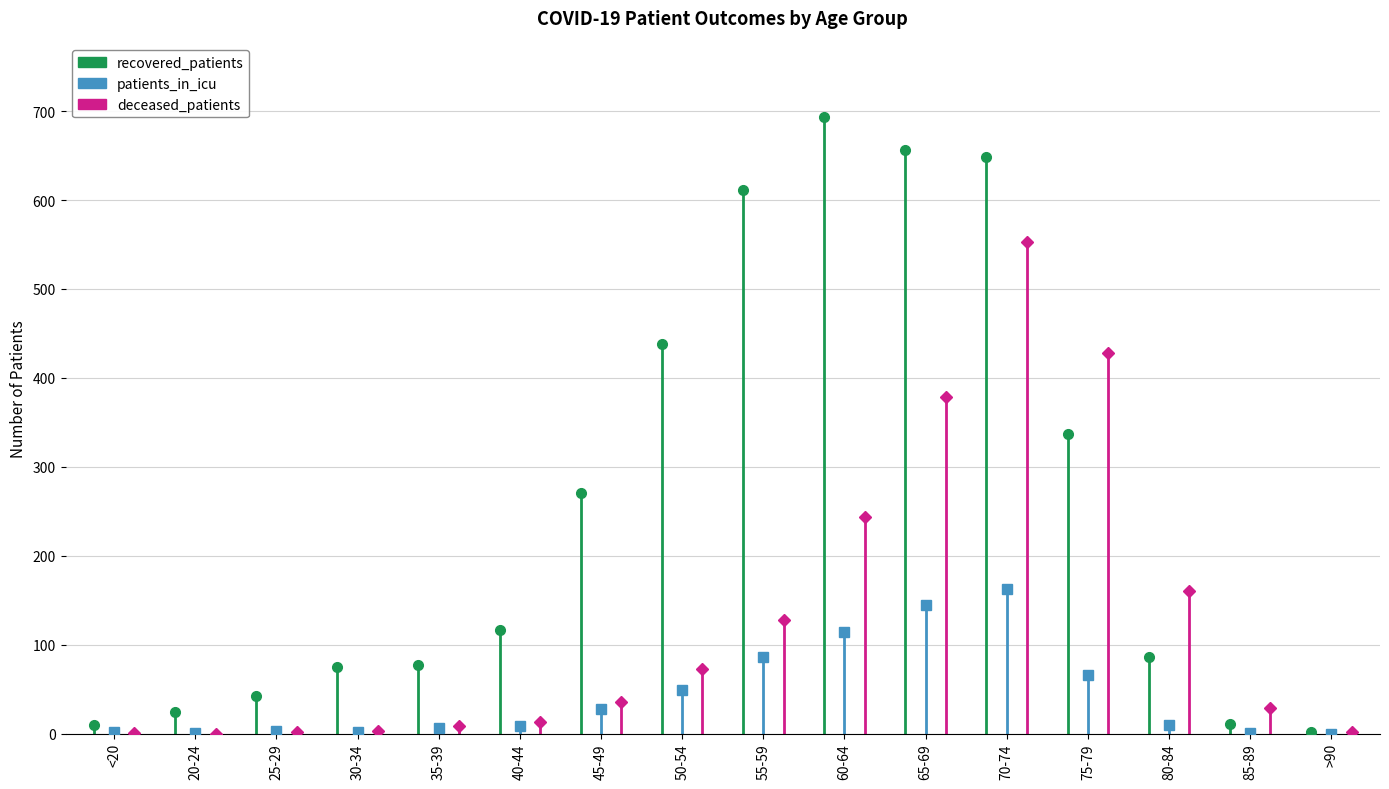

What is the average value of the deceased_patients series?

129